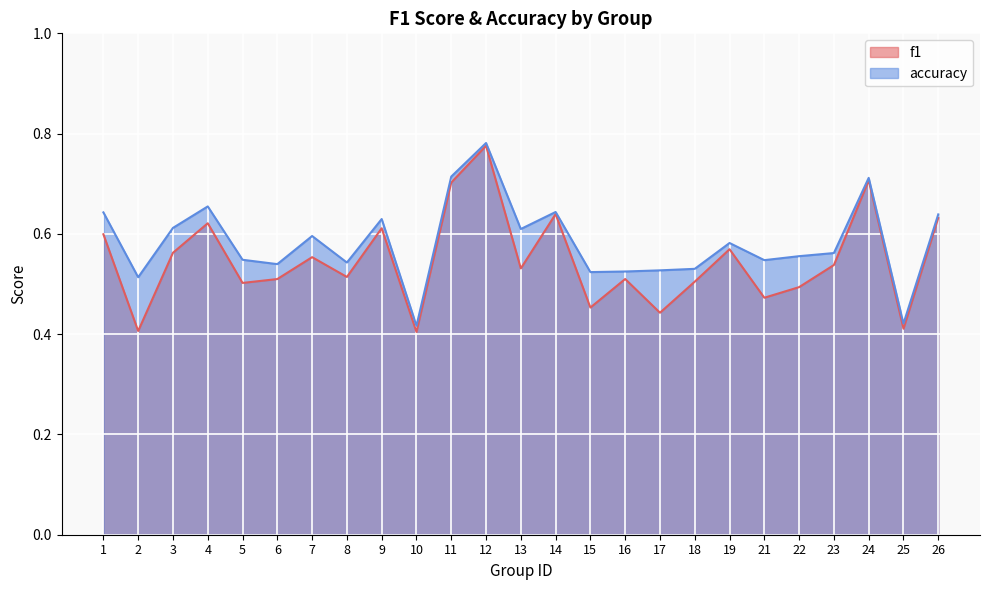

What is the difference between the accuracy values at 1 and 25?

0.2